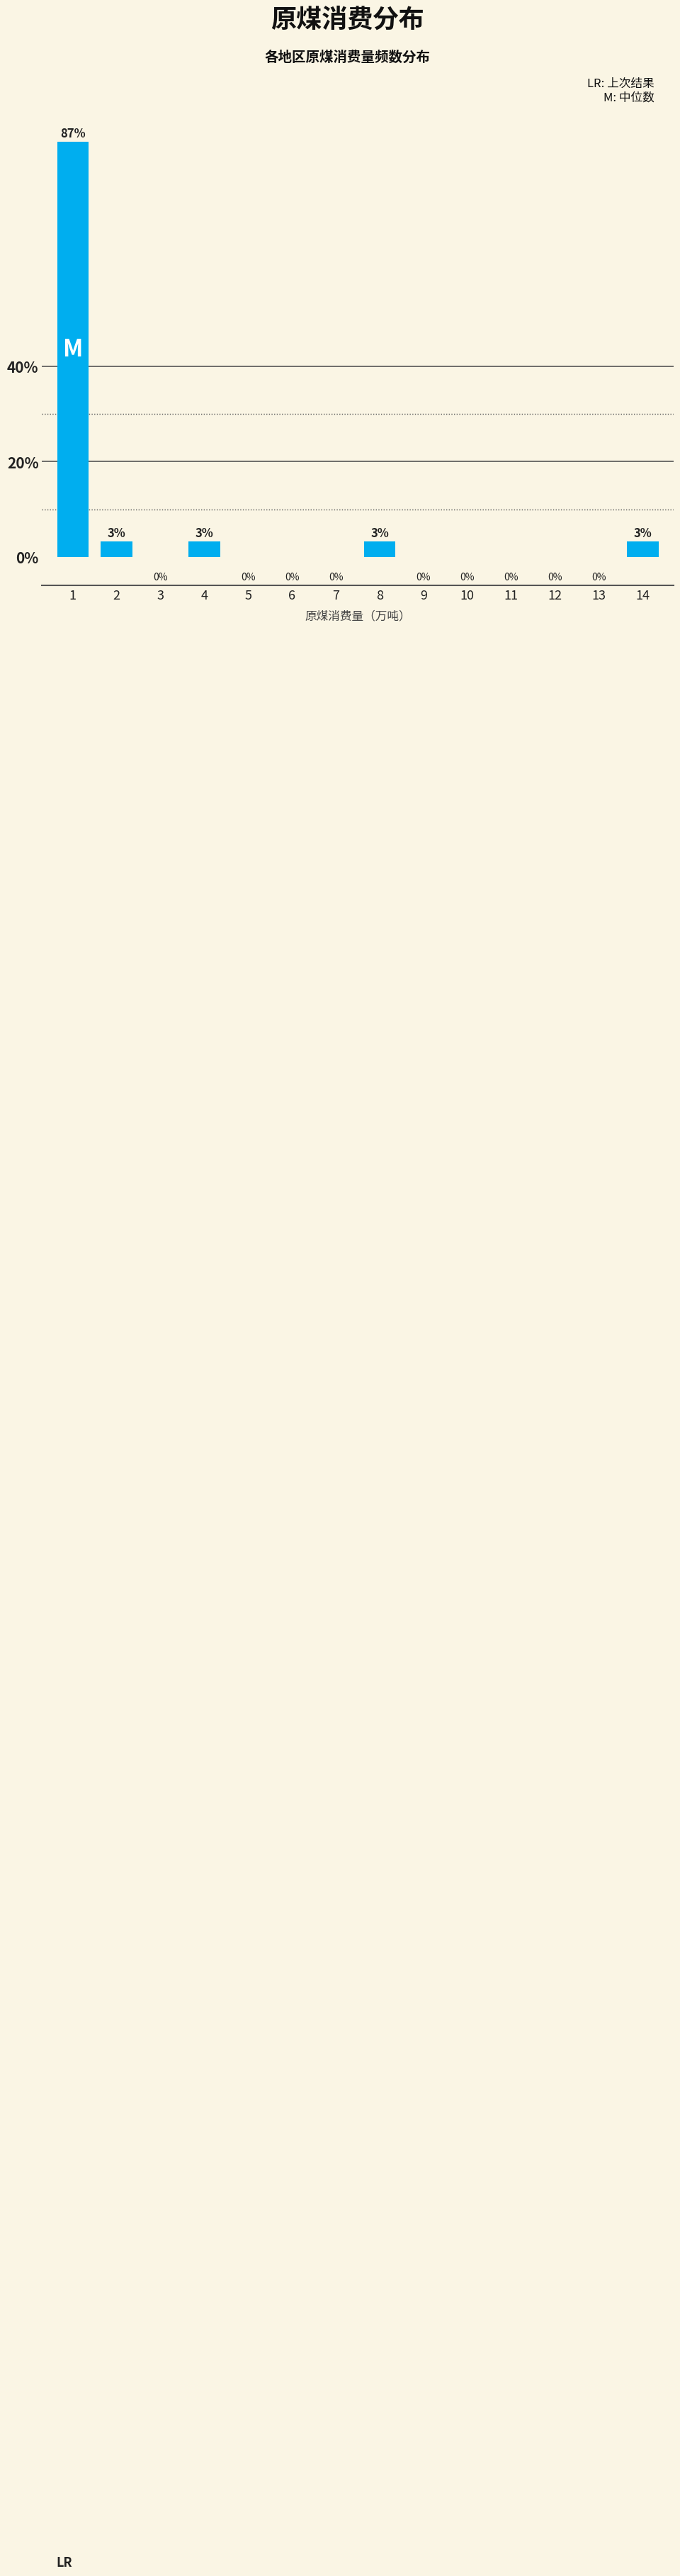

What is the greatest value displayed?

87.1